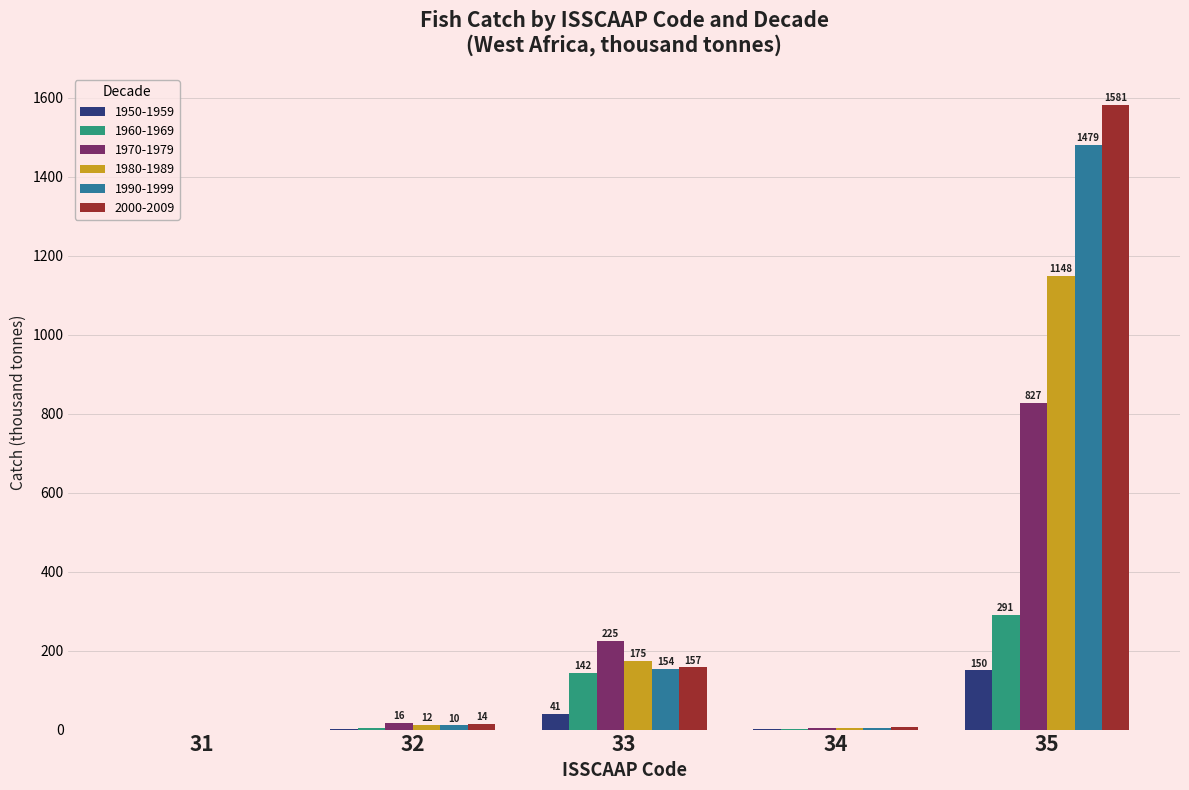

Which series has the largest range (max minus min)?

2000-2009